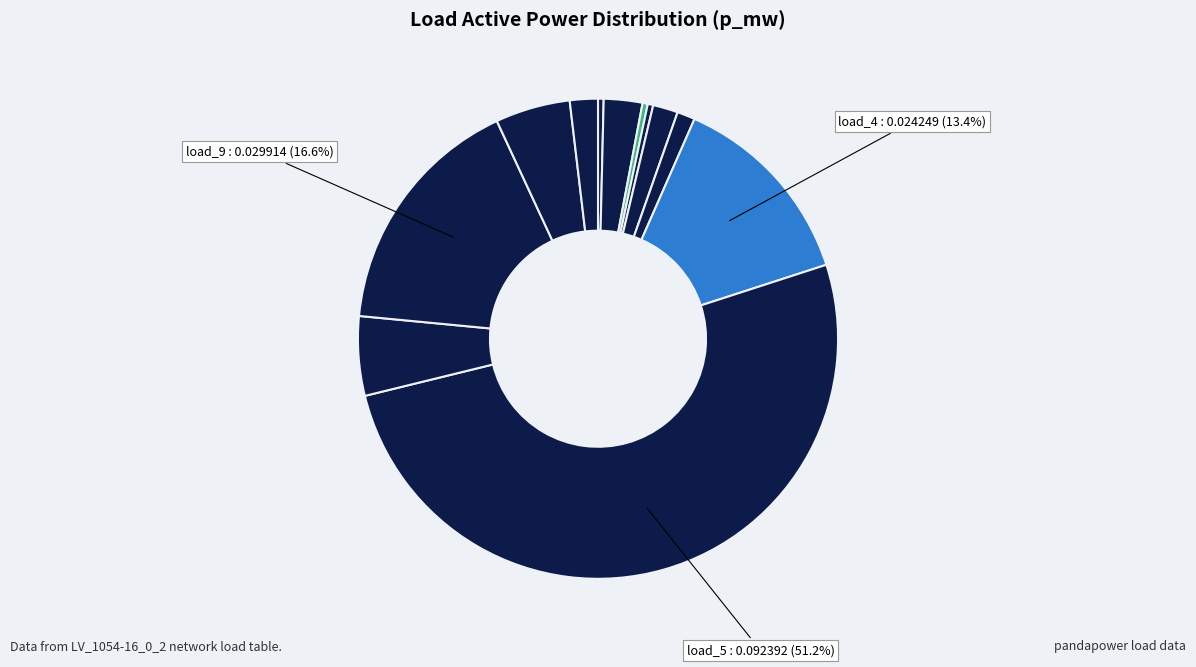

Is there any slice that represents more than half of the pie?

Yes